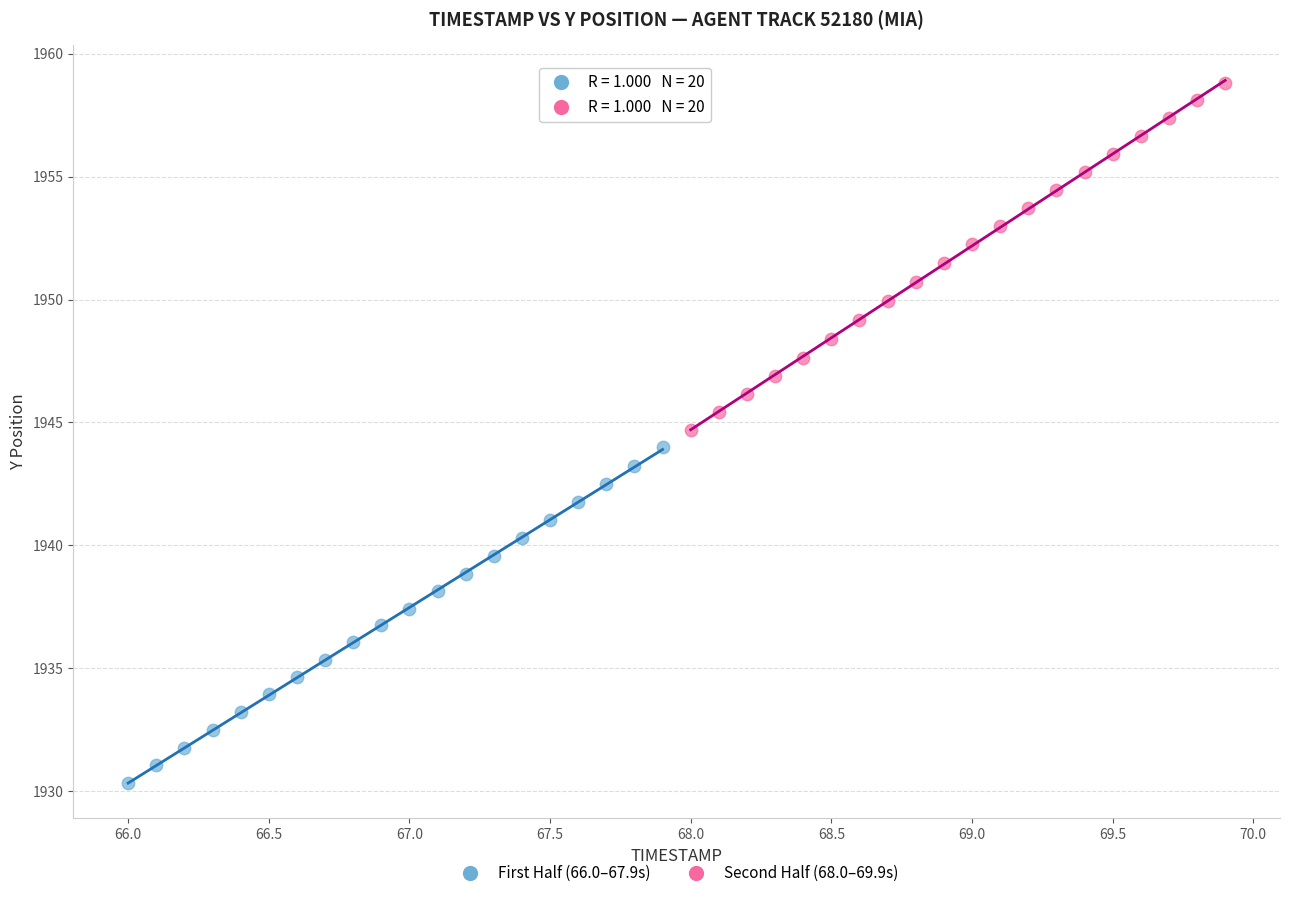

Which series contains the lowest Y value?

First Half (66.0–67.9s)